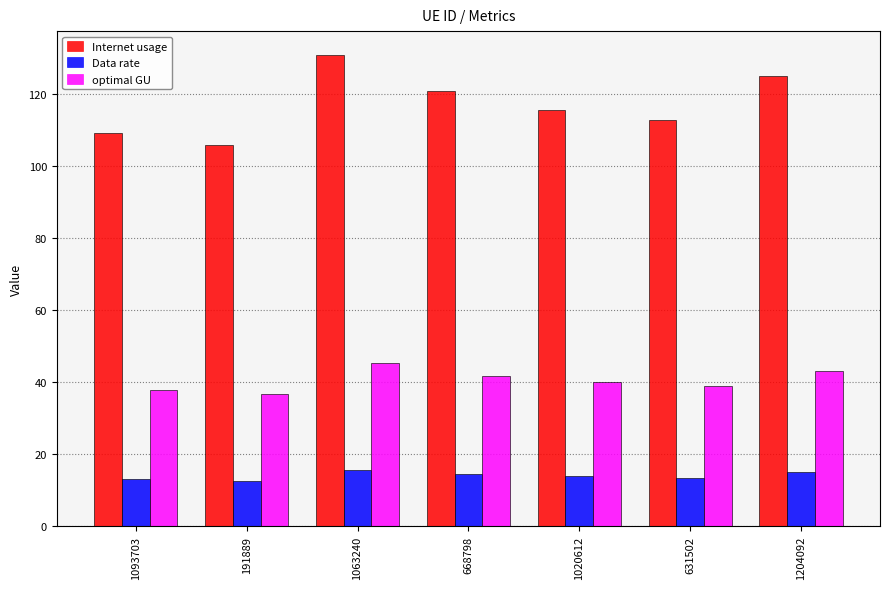

What is the greatest value displayed?

131.0